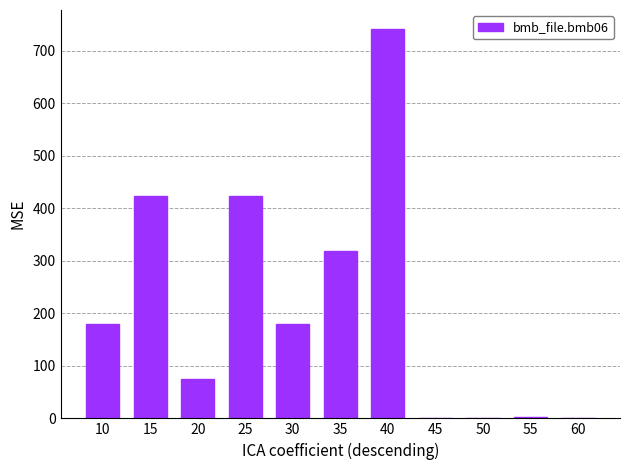

Is it true that the value at 20 is 102.6?

False